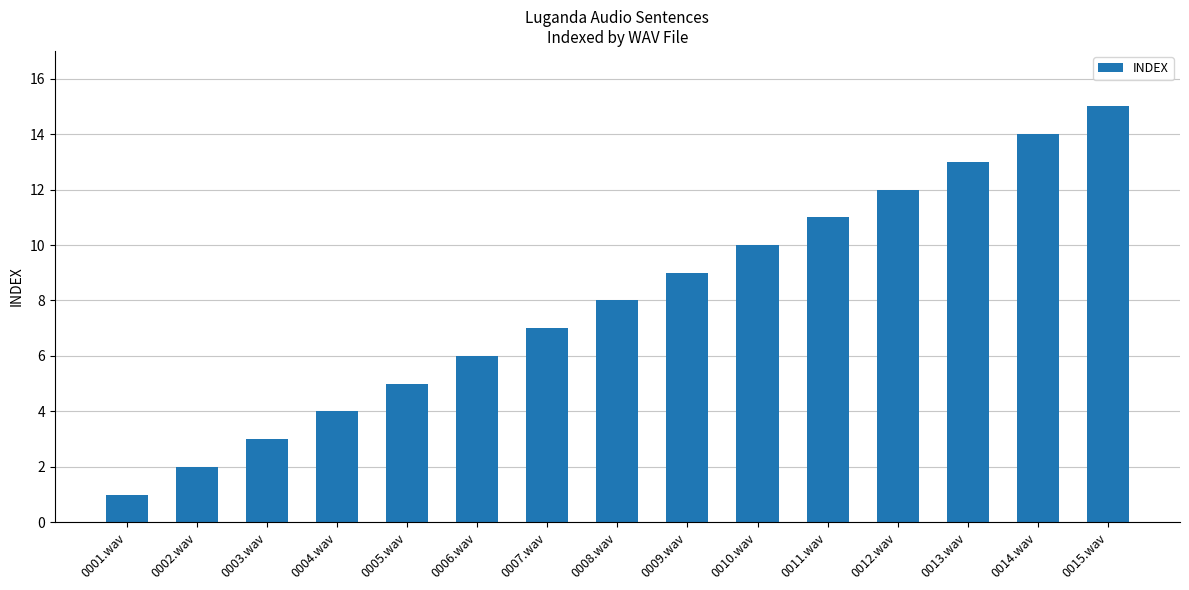

What is the label of the 9th bar from the right?

0007.wav